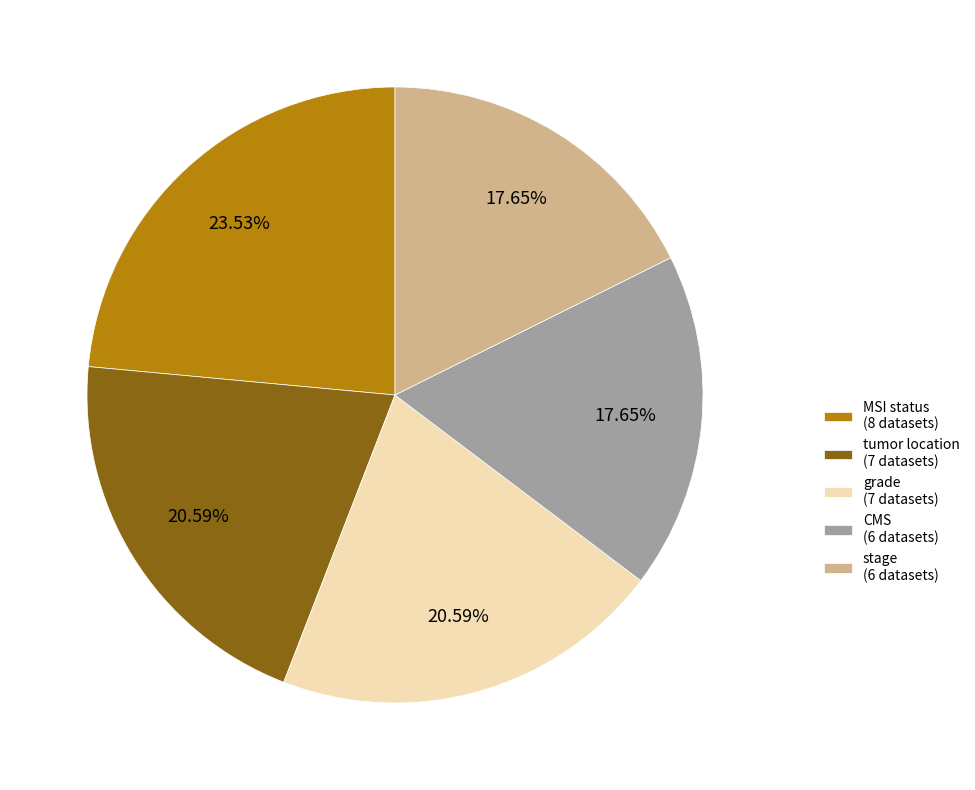

Which slice is the largest?

MSI status